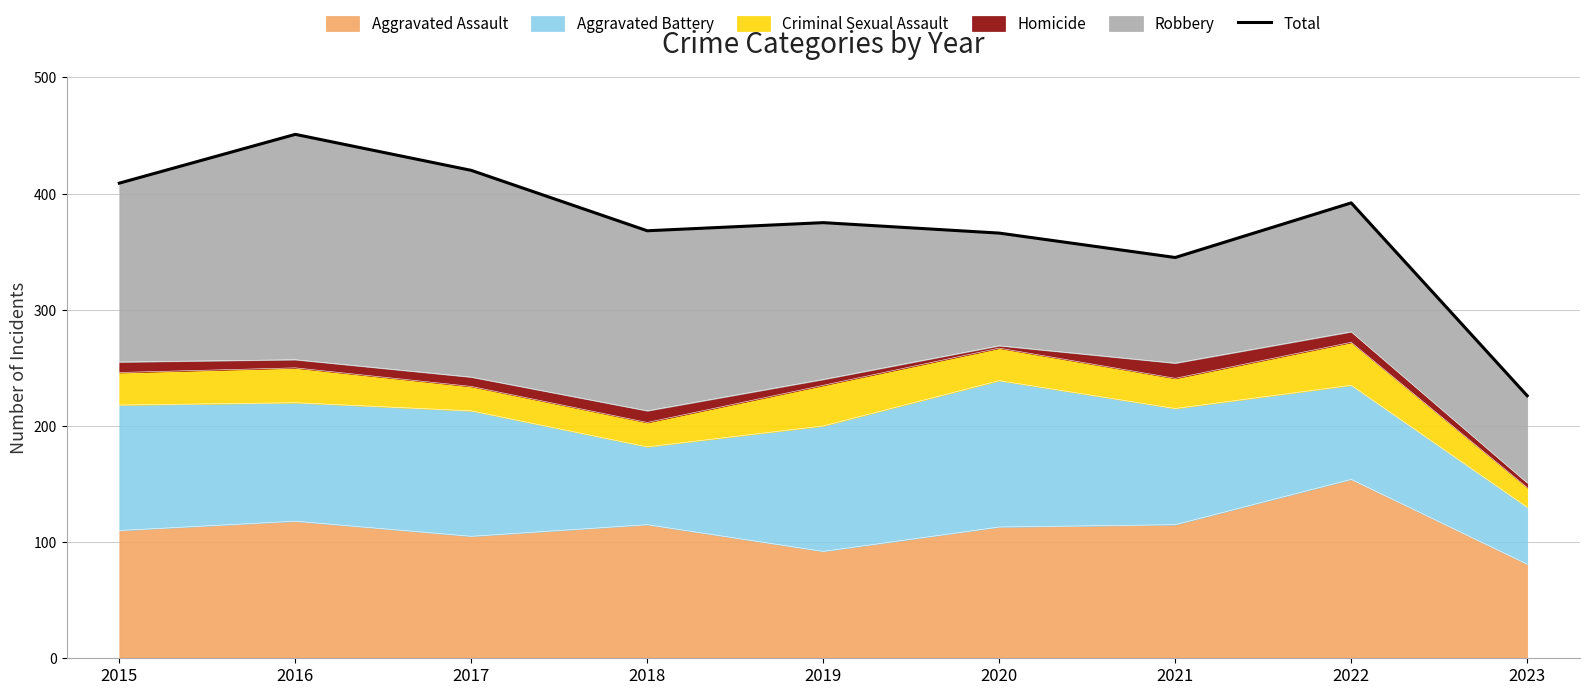

True or false: the data shows 210 at 2018.

False